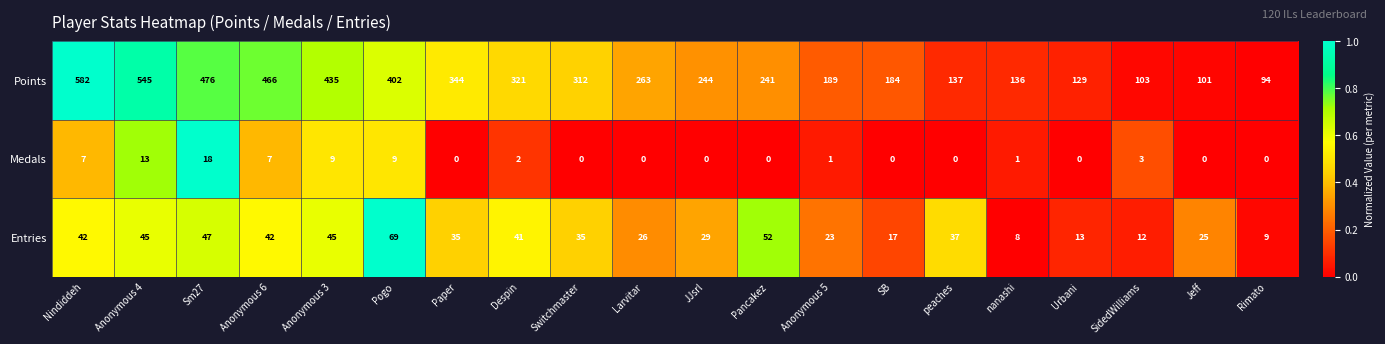

Is the value of Points at Pogo greater than the value of Entries at JJsrl?

Yes